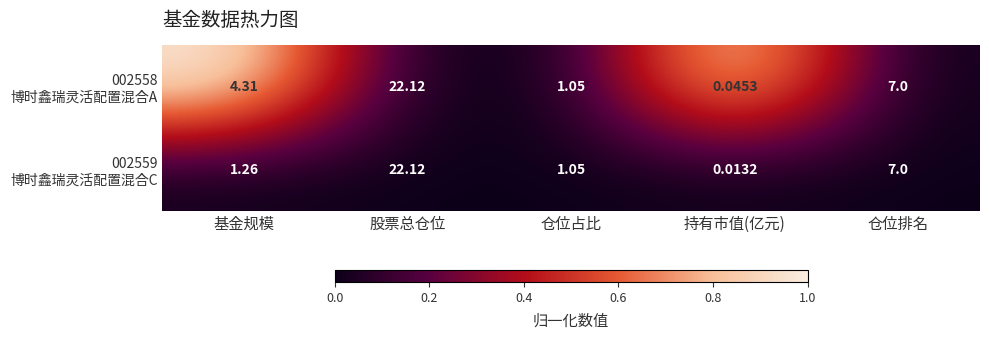

At which category is the sum across all series the highest?

股票总仓位